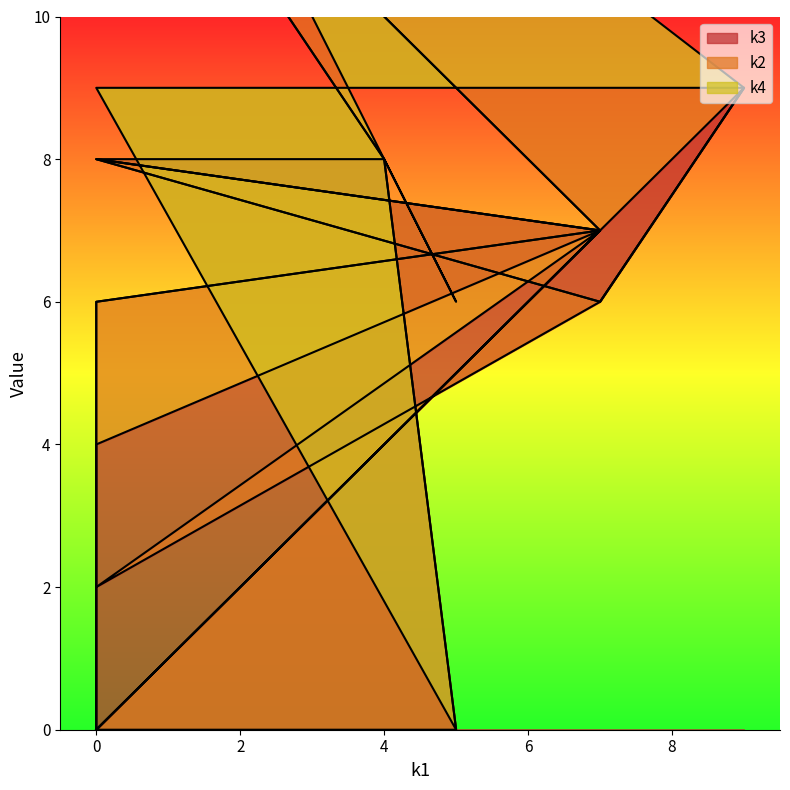

At how many categories does at least one series exceed 3?

10